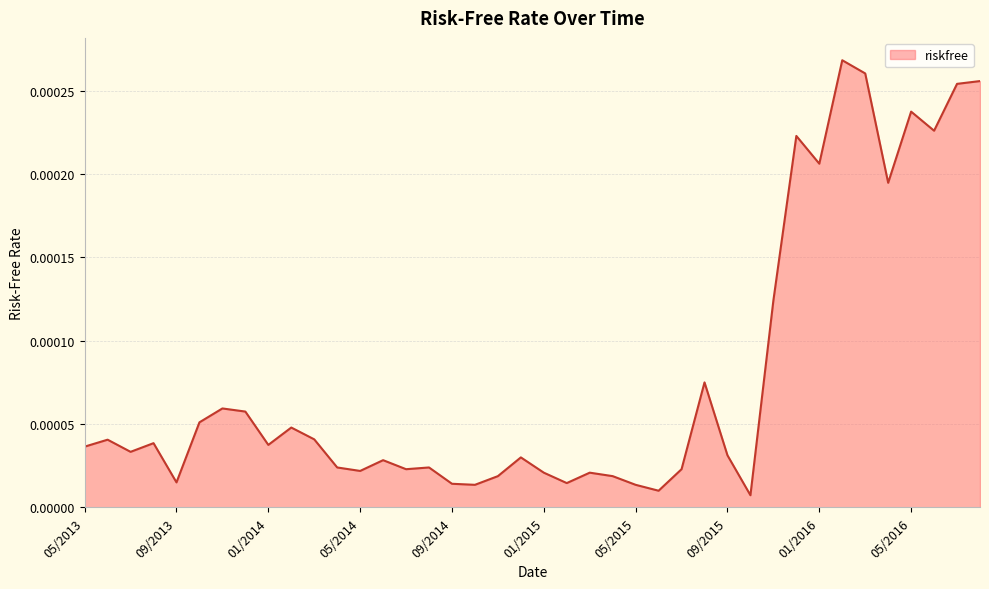

Does the chart have visible grid lines?

Yes